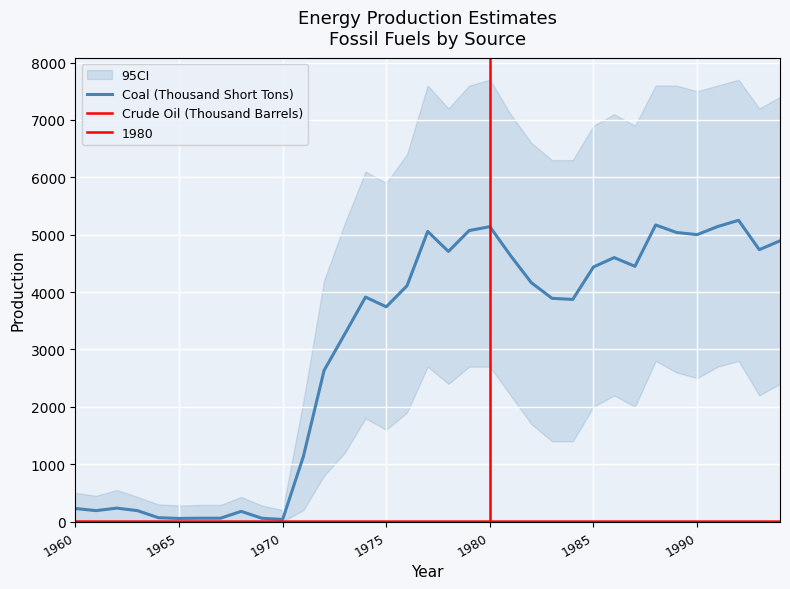

Rank the series by their average value, from highest to lowest.

Coal (Thousand Short Tons), Crude Oil (Thousand Barrels)